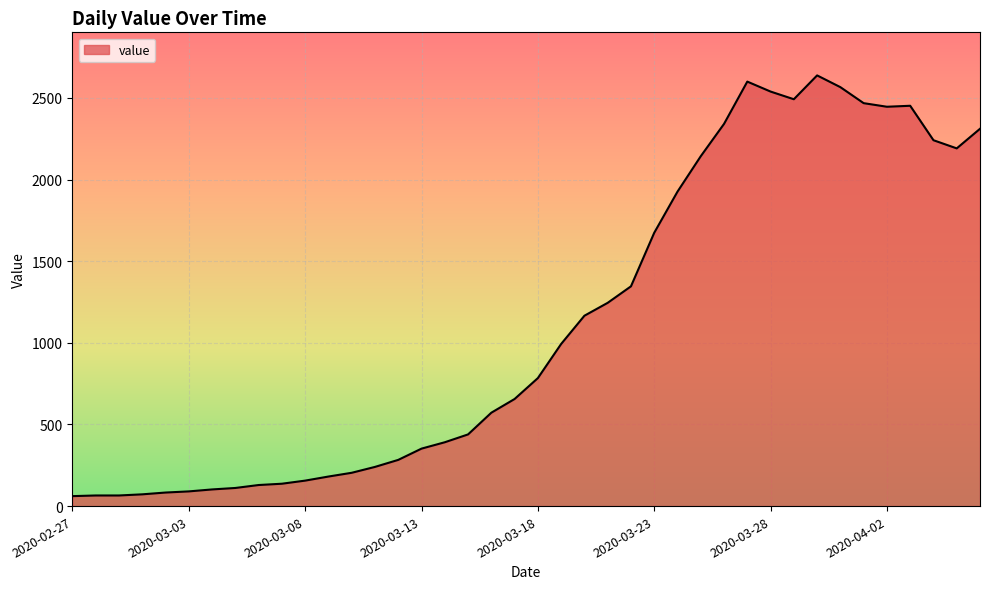

What is the difference between the maximum and minimum values?

2577